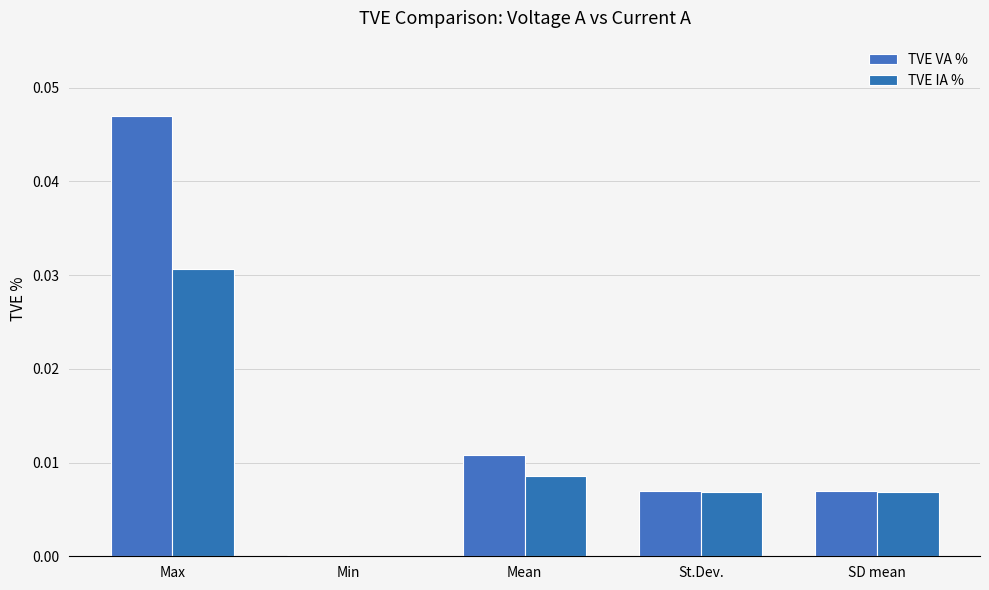

Which label corresponds to the smallest value in the chart?

Min